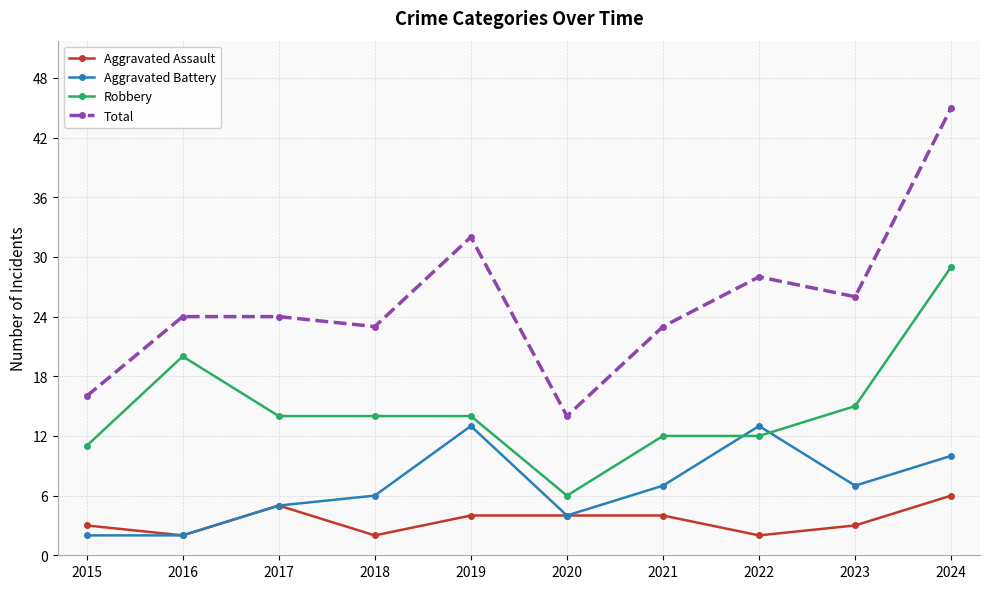

Reading left to right, list all the values displayed in this chart.

Aggravated Assault: 3	2	5	2	4	4	4	2	3	6
Aggravated Battery: 2	2	5	6	13	4	7	13	7	10
Robbery: 11	20	14	14	14	6	12	12	15	29
Total: 16	24	24	23	32	14	23	28	26	45